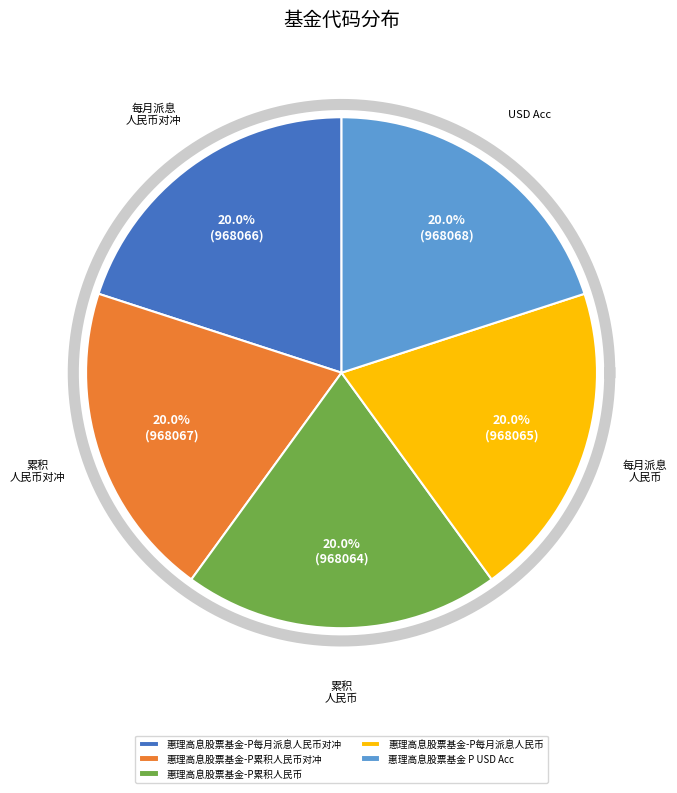

To the nearest percent, what portion does 惠理高息股票基金-P每月派息人民币 represent?

20%